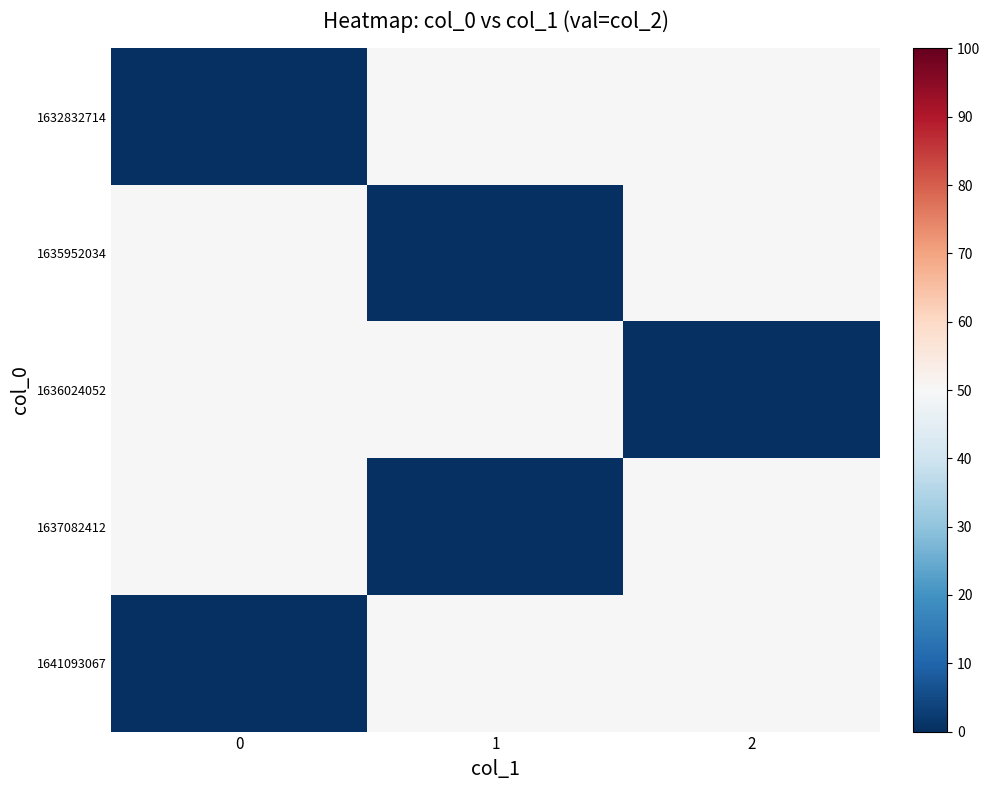

Reading left to right, list all the values displayed in this chart.

1632832714: 0=0	1=50	2=50
1635952034: 0=50	1=0	2=50
1636024052: 0=50	1=50	2=0
1637082412: 0=50	1=0	2=50
1641093067: 0=0	1=50	2=50